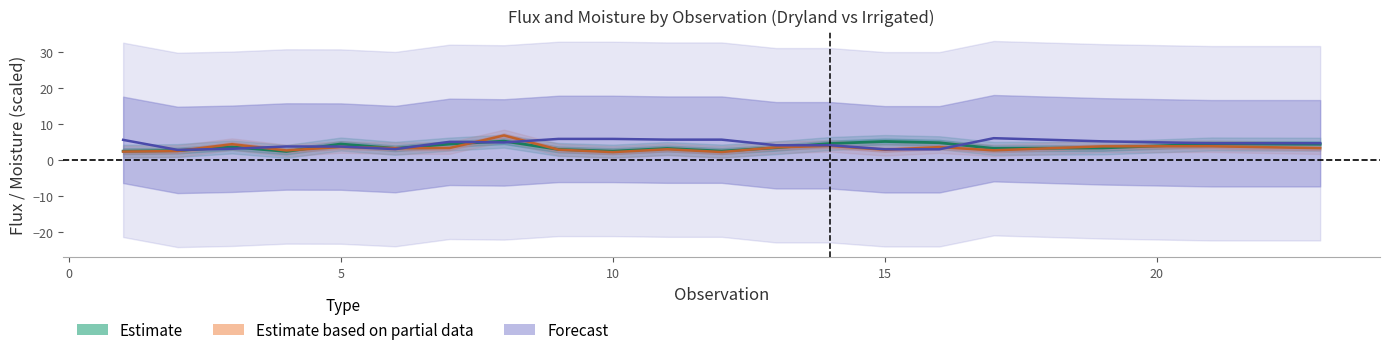

Is the value of flux_dryland at 2 greater than the value of moist_irrigated at 10?

Yes